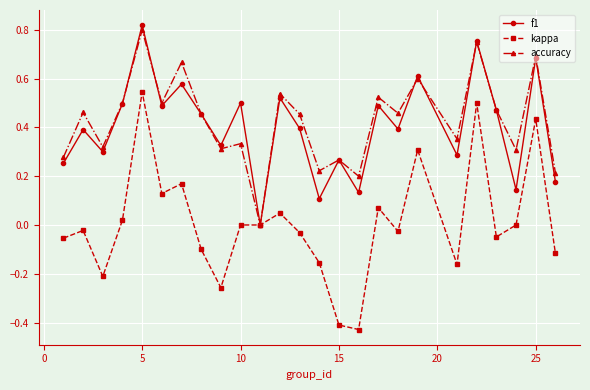

True or false: f1 has more than 0 interior local peaks.

True